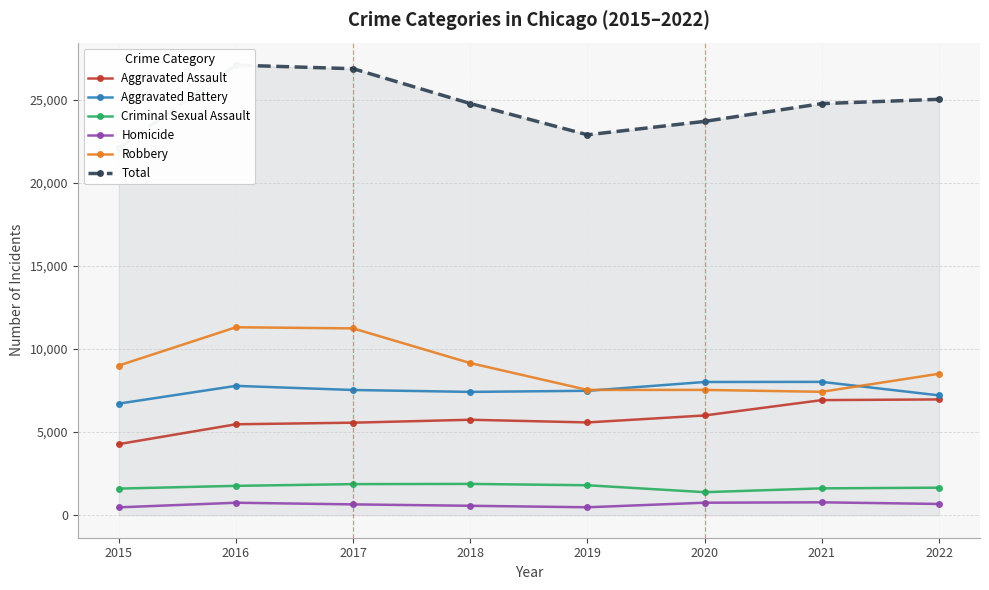

List the labels in order of Homicide value, largest first.

2021, 2020, 2016, 2022, 2017, 2018, 2019, 2015